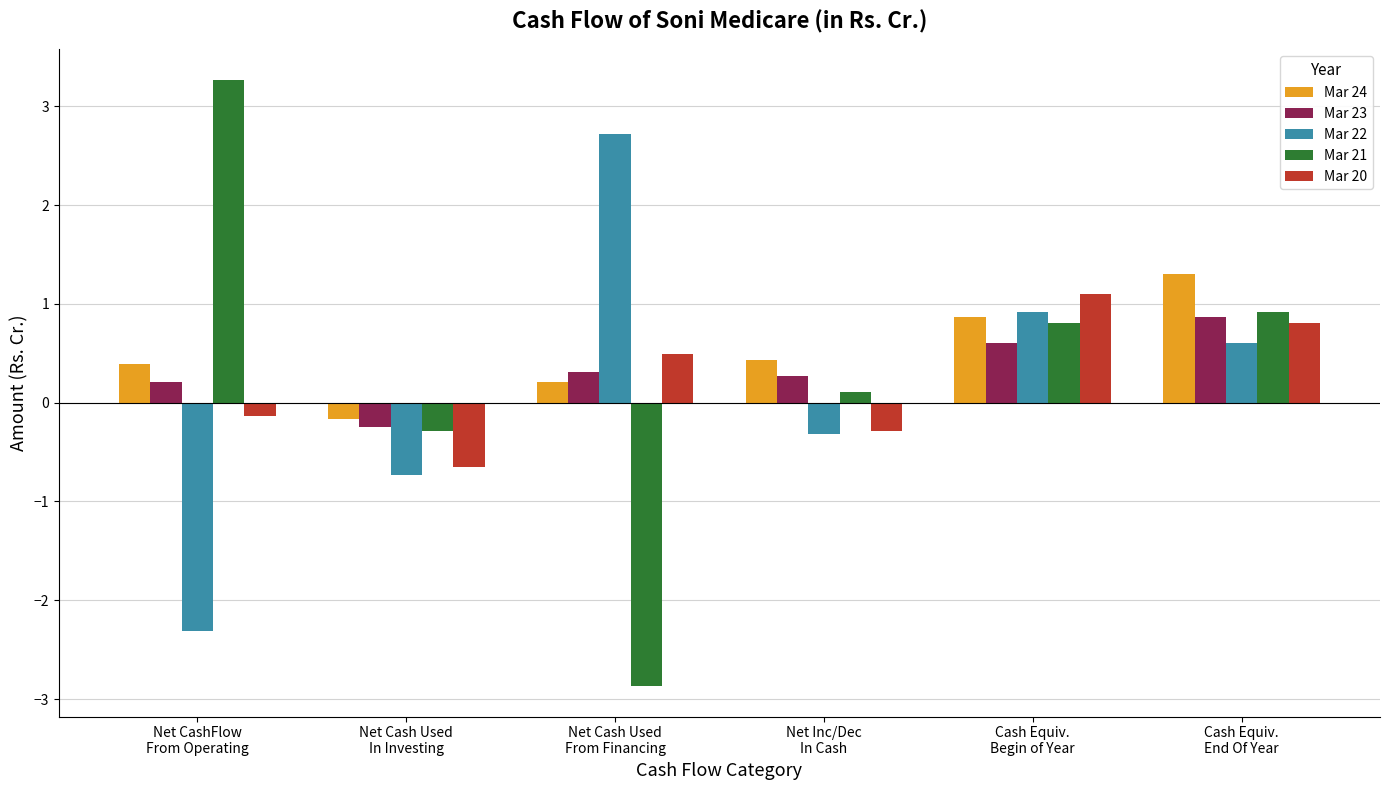

What is the label of the 4th bar from the left?

Net Inc/Dec
In Cash